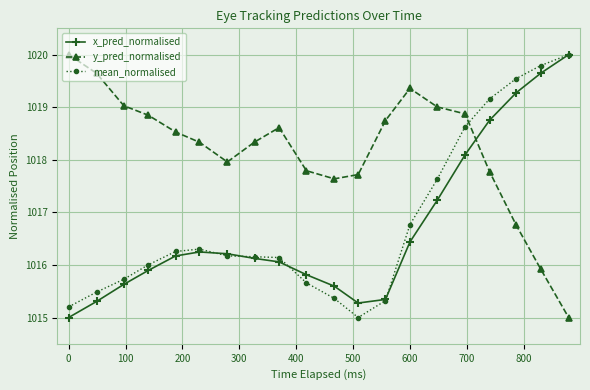

True or false: x_pred_normalised has more than 0 points higher than both neighbors.

True